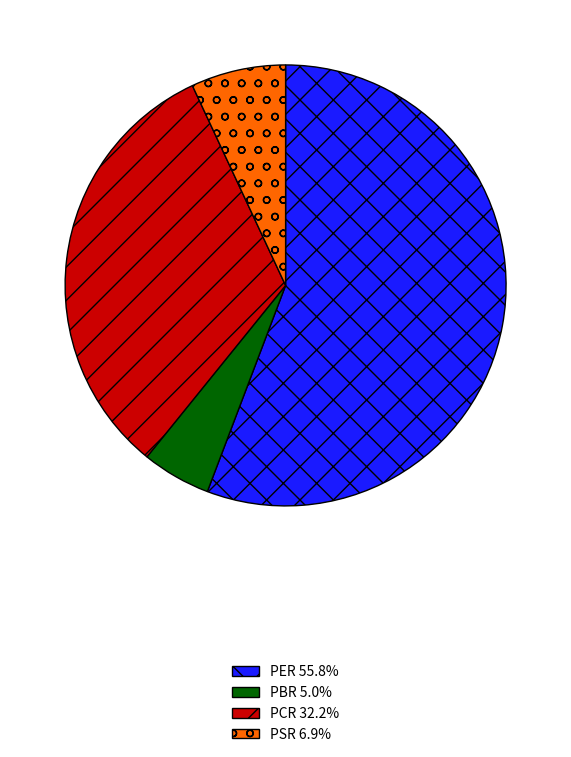

Between PBR and PER, which is larger?

PER